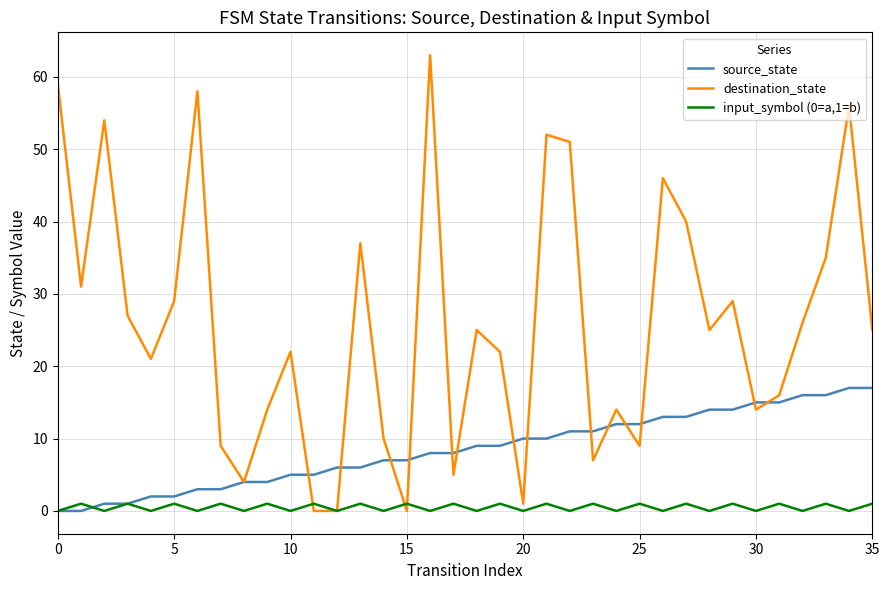

Which series has the largest range (max minus min)?

destination_state